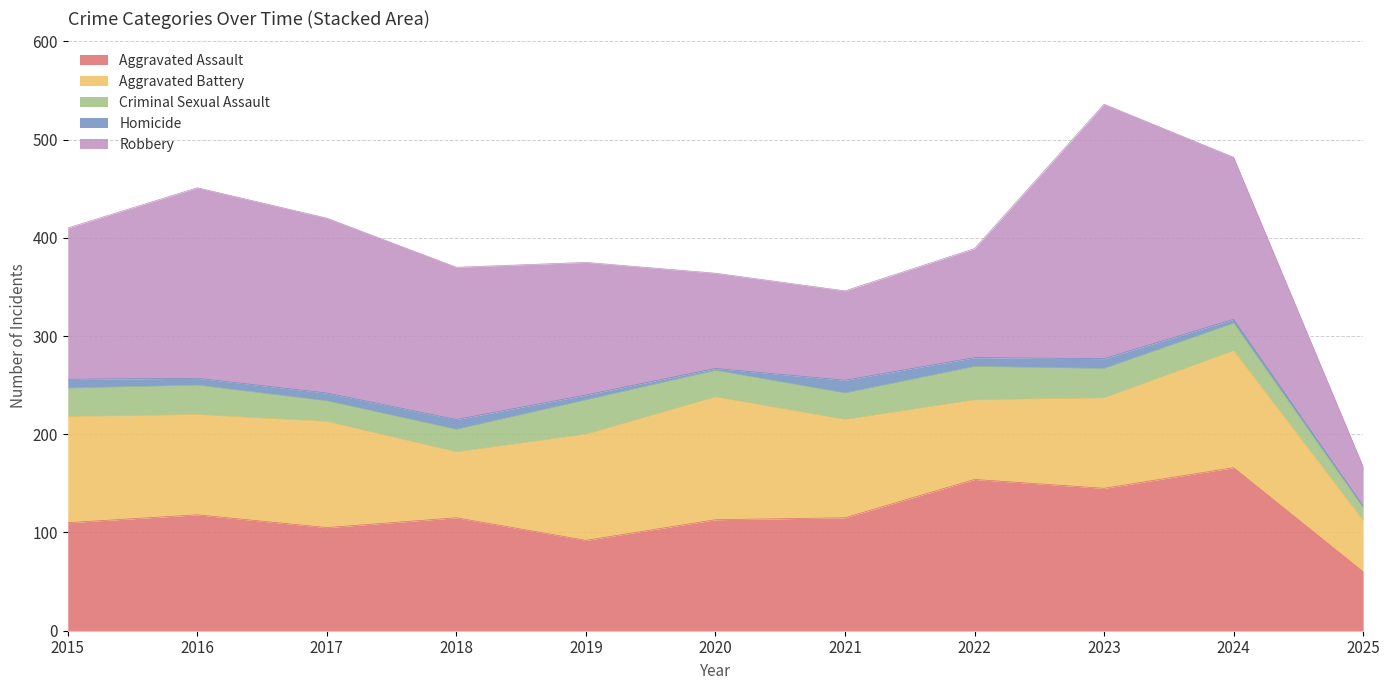

Which series has the widest spread of values?

Robbery